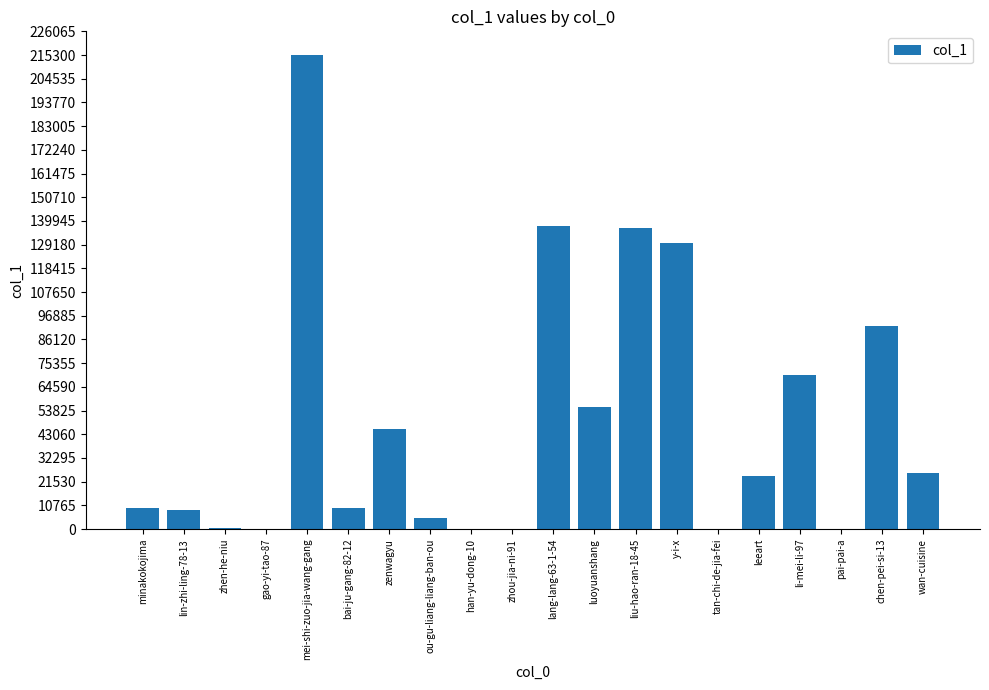

How many categories are shown in the chart?

20